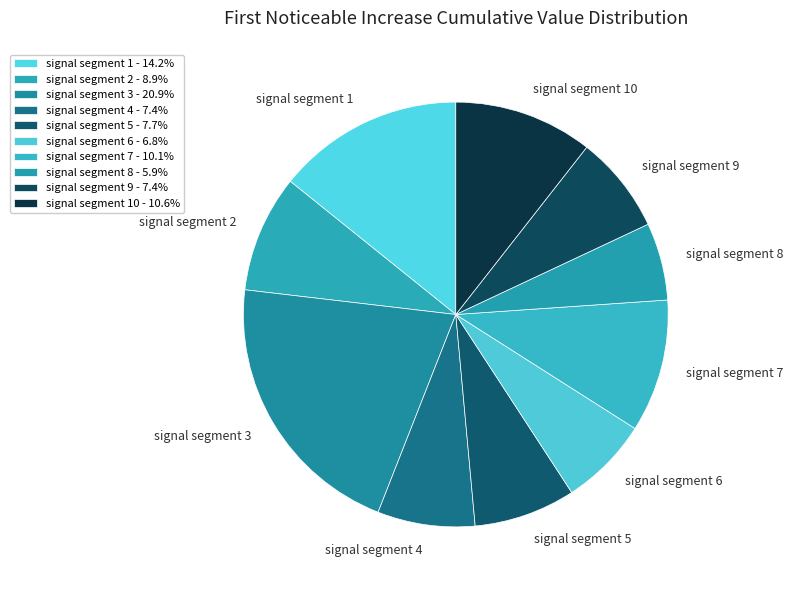

How many slices are in this pie chart?

10